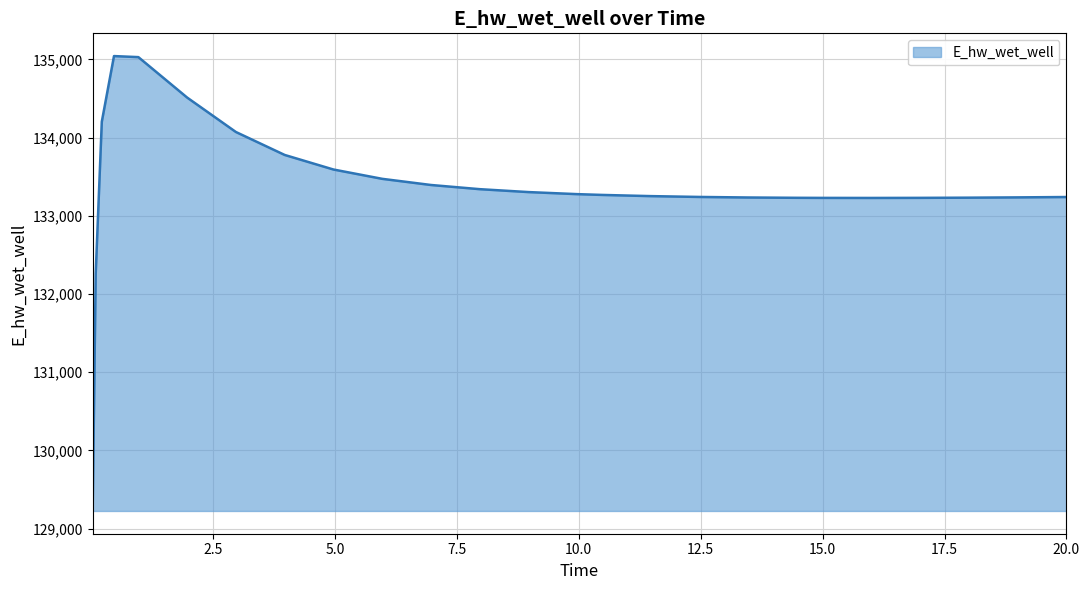

What is the maximum value shown in the chart?

135041.9